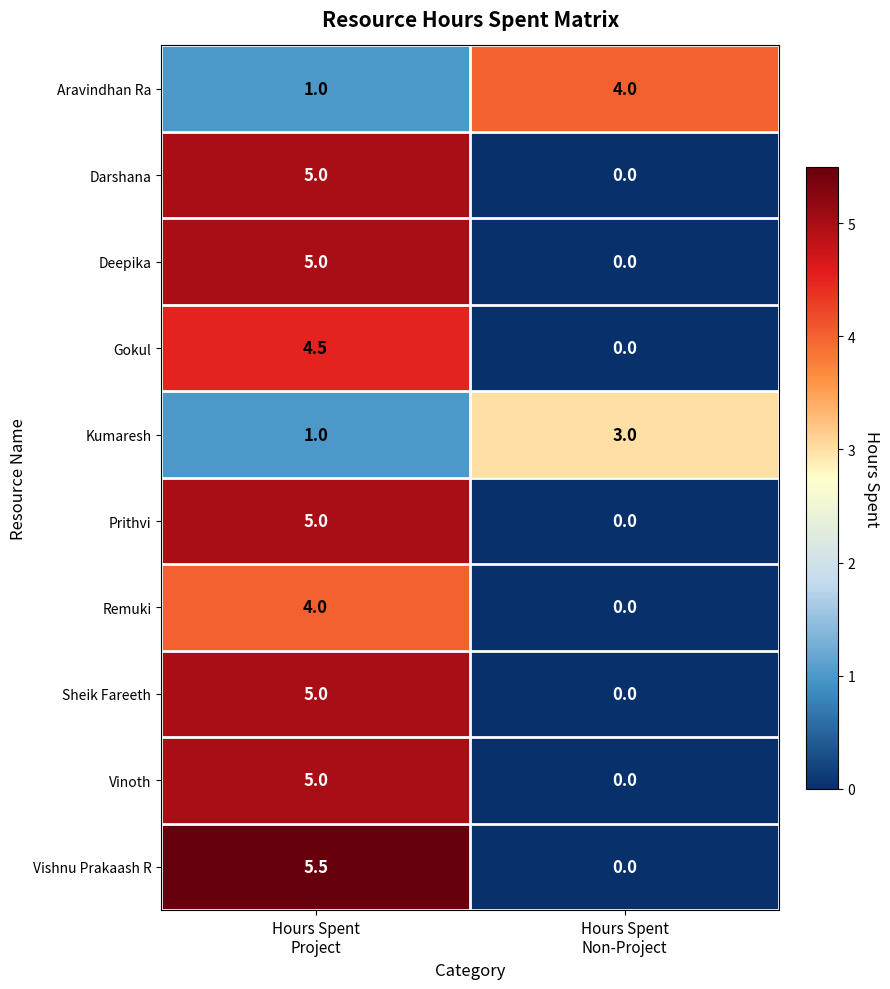

Reading left to right, list all the values displayed in this chart.

Aravindhan Ra: 1.0	4.0
Darshana: 5.0	0.0
Deepika: 5.0	0.0
Gokul: 4.5	0.0
Kumaresh: 1.0	3.0
Prithvi: 5.0	0.0
Remuki: 4.0	0.0
Sheik Fareeth: 5.0	0.0
Vinoth: 5.0	0.0
Vishnu Prakaash R: 5.5	0.0